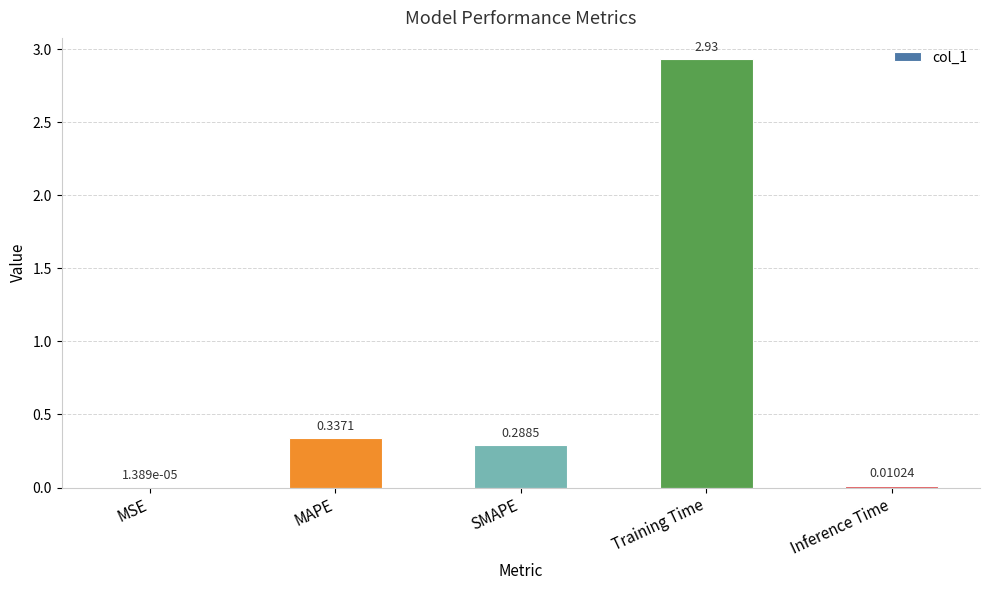

The value at MAPE is 0.2. True or false?

False